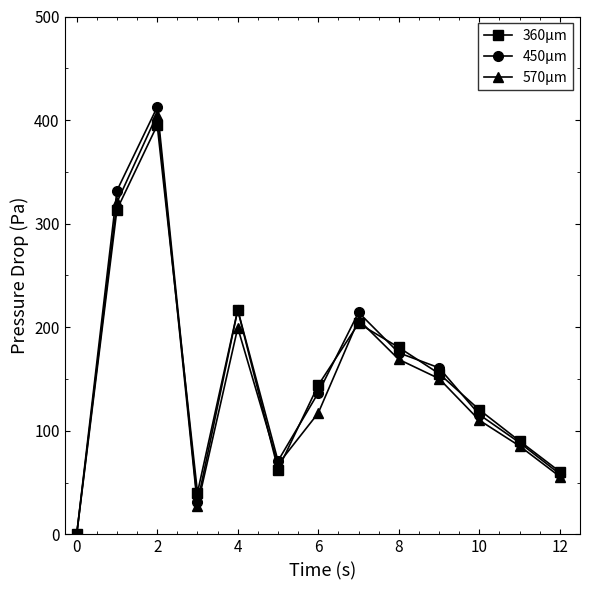

Which series has the widest spread of values?

450μm